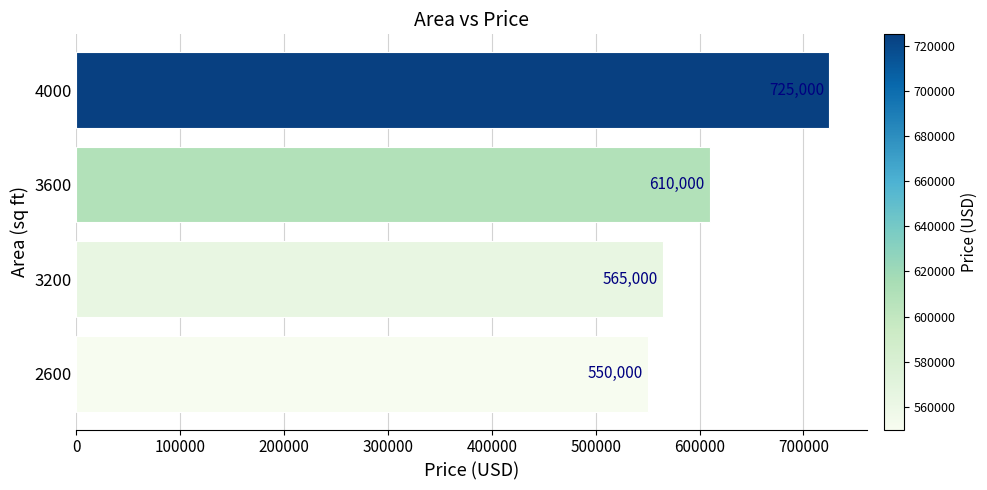

What is the difference between the maximum and minimum values?

175000